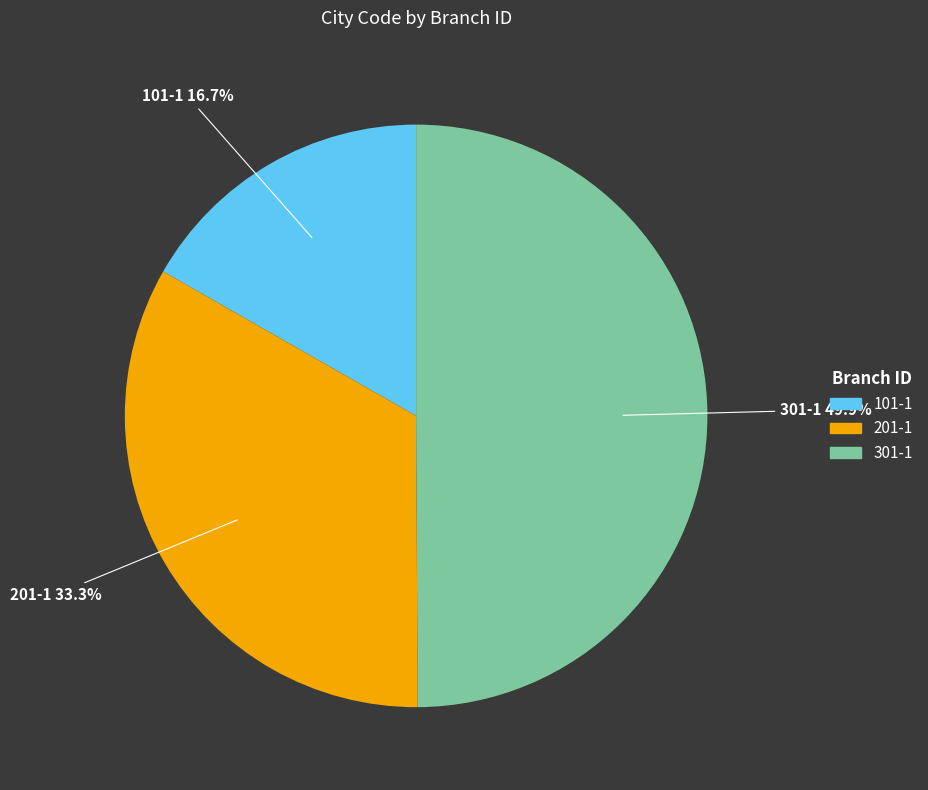

Rank the categories by value from highest to lowest.

301-1, 201-1, 101-1